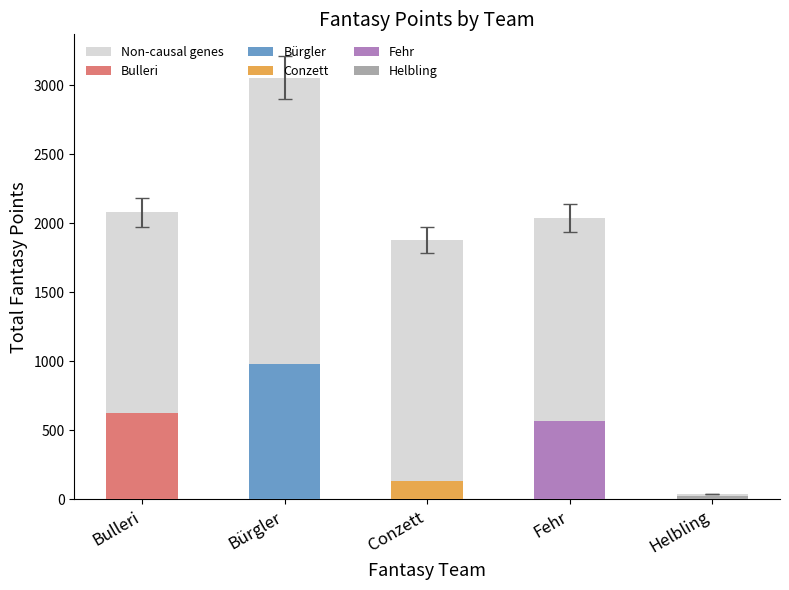

What is the total value across all series at Bulleri?

2078.0